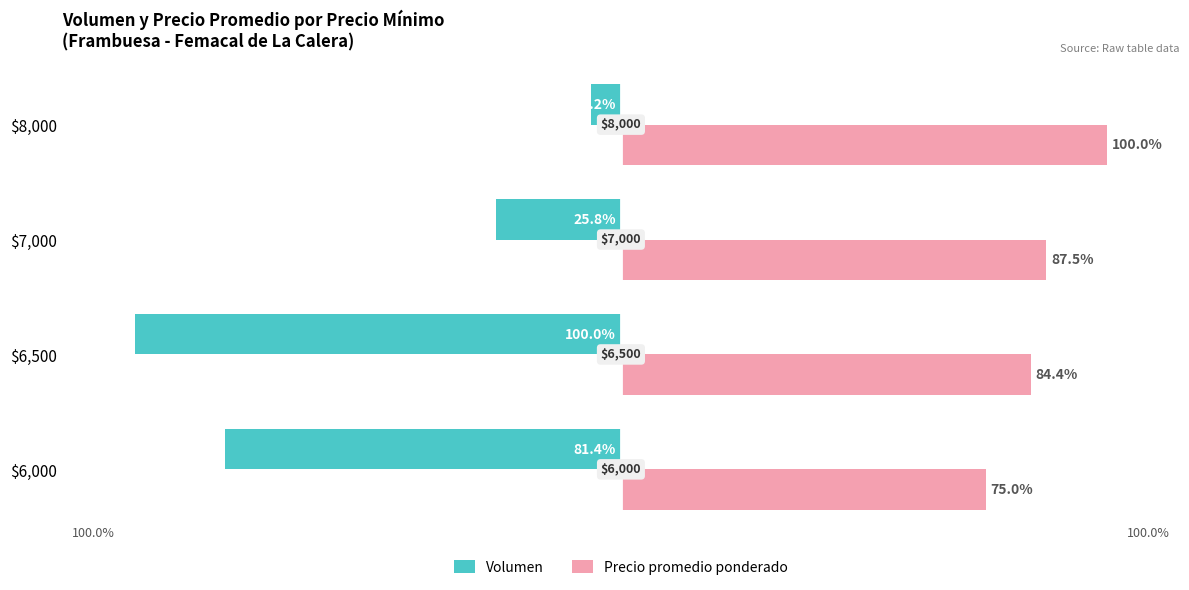

At which label is Volumen closest to -53?

$7,000